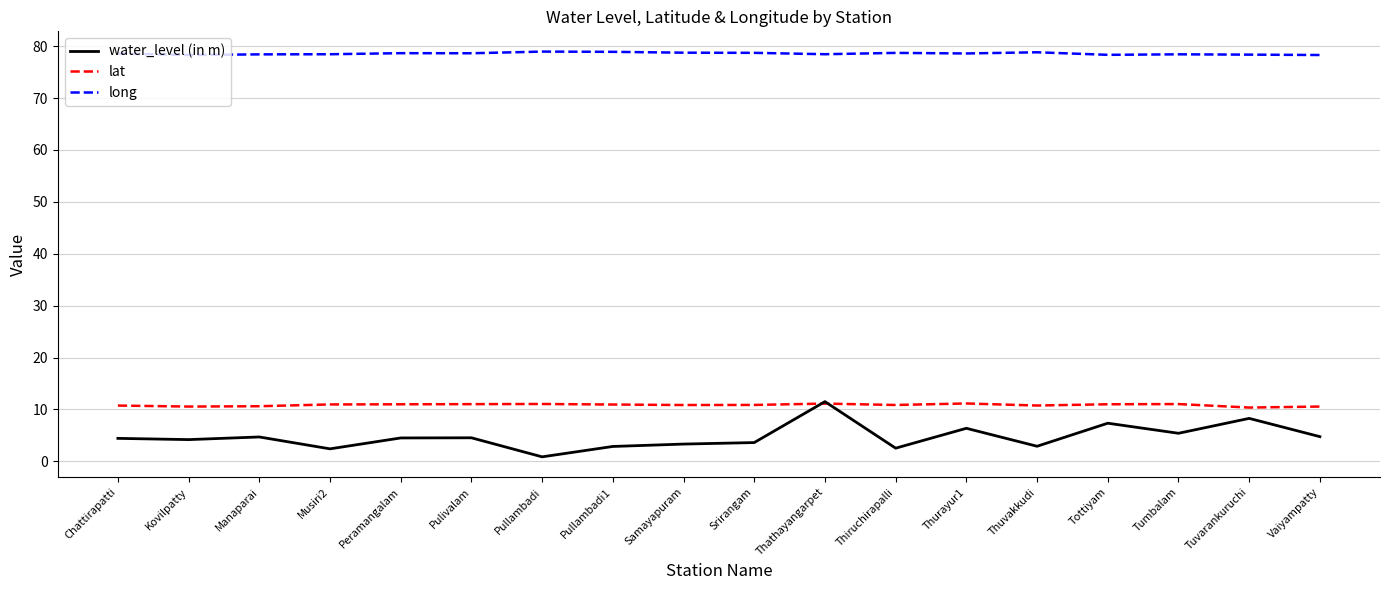

Which series has the largest range (max minus min)?

water_level (in m)